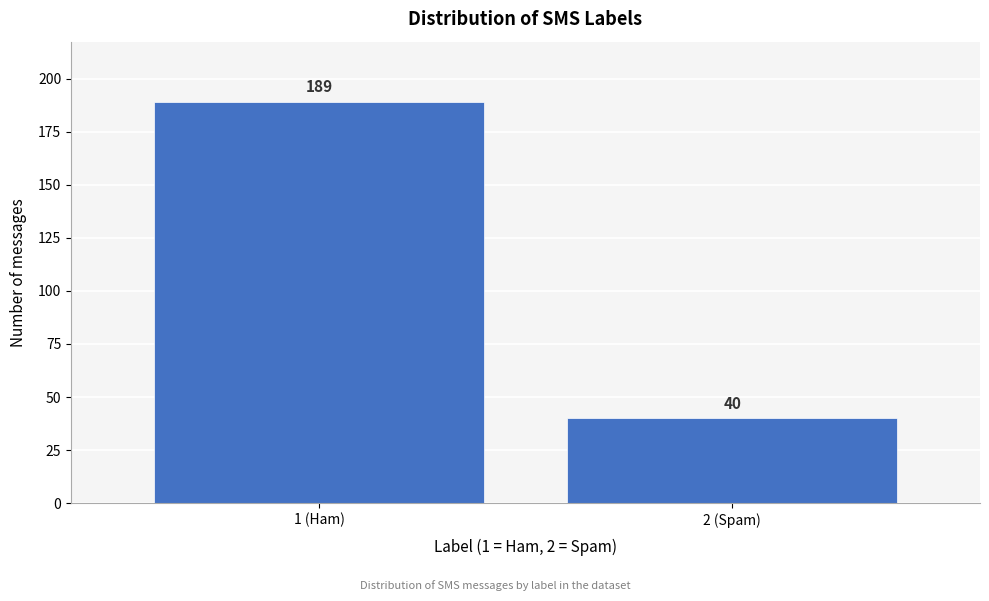

Reading left to right, transcribe all the data shown in this chart.

189	40